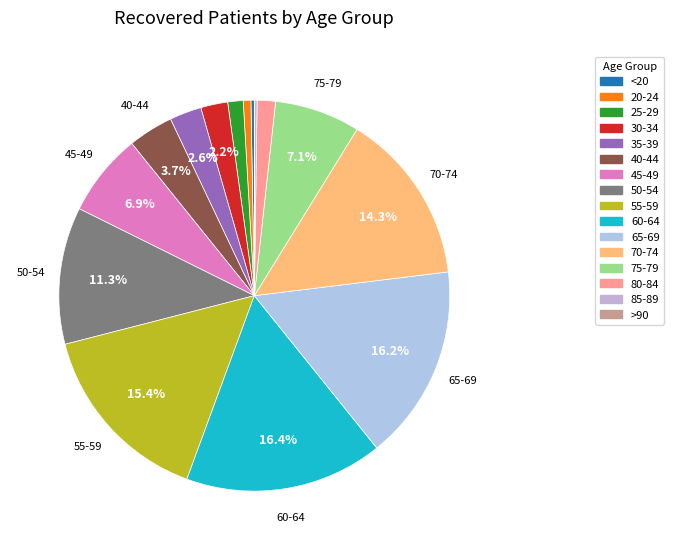

What is the total percentage of 60-64 and 85-89?

16.6%